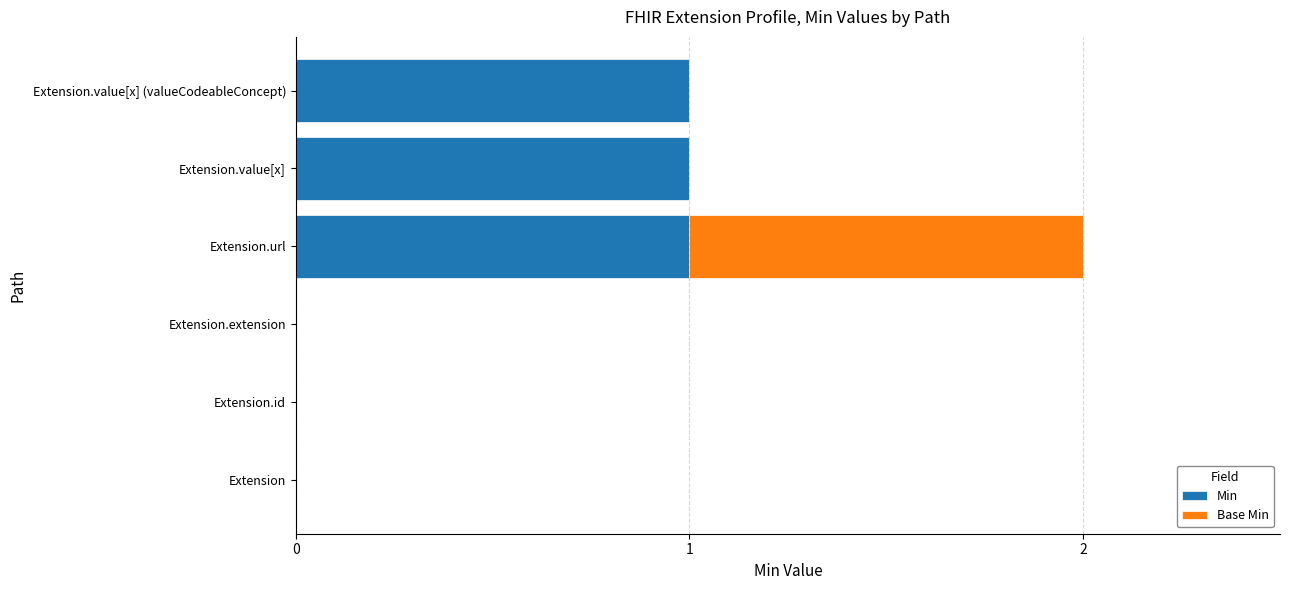

At which category is the sum across all series the highest?

Extension.url